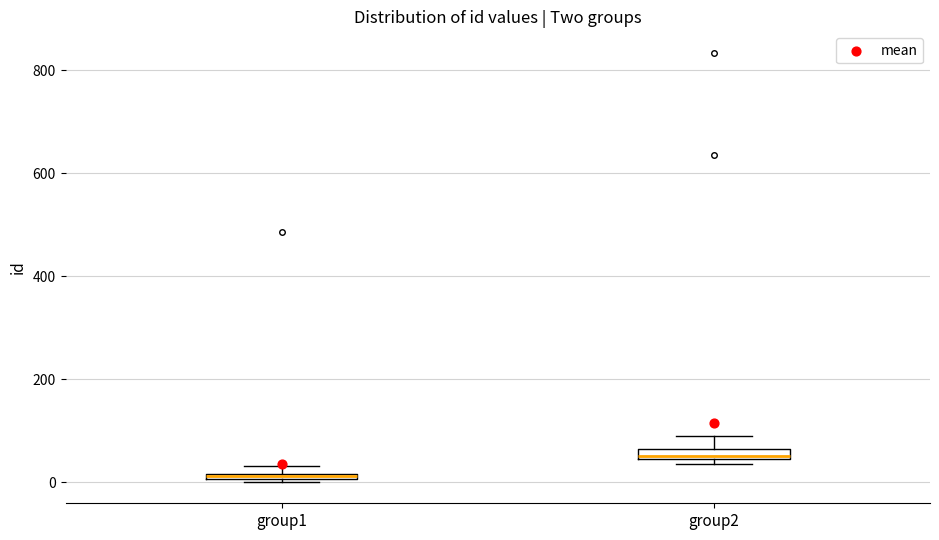

Where does the upper whisker of the box for group2 end on the y-axis? The values are not printed on the chart, so give them approximately, as read against the axis.

100